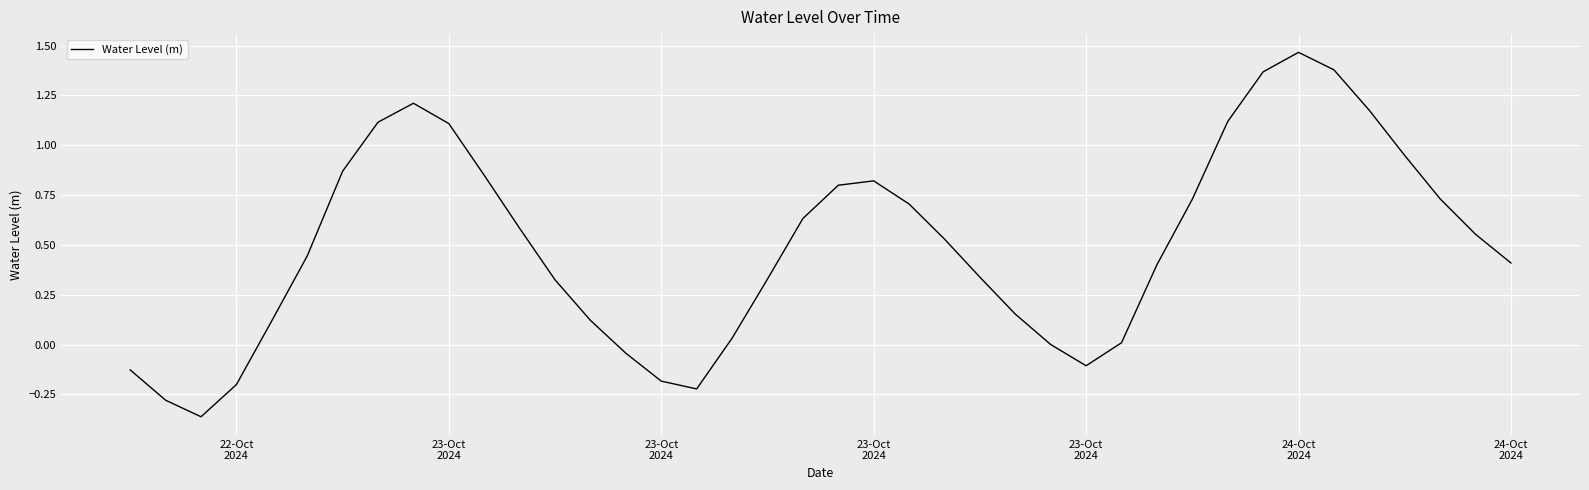

What is the difference between the maximum and minimum values?

1.8